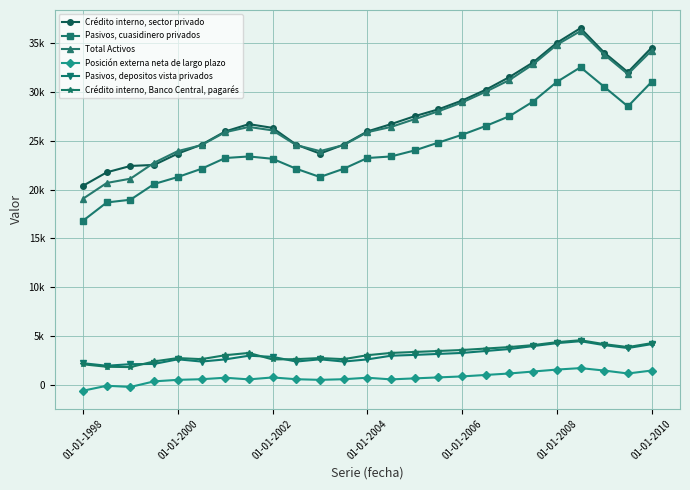

True or false: Posición externa neta de largo plazo and Pasivos, cuasidinero privados cross at least once.

False